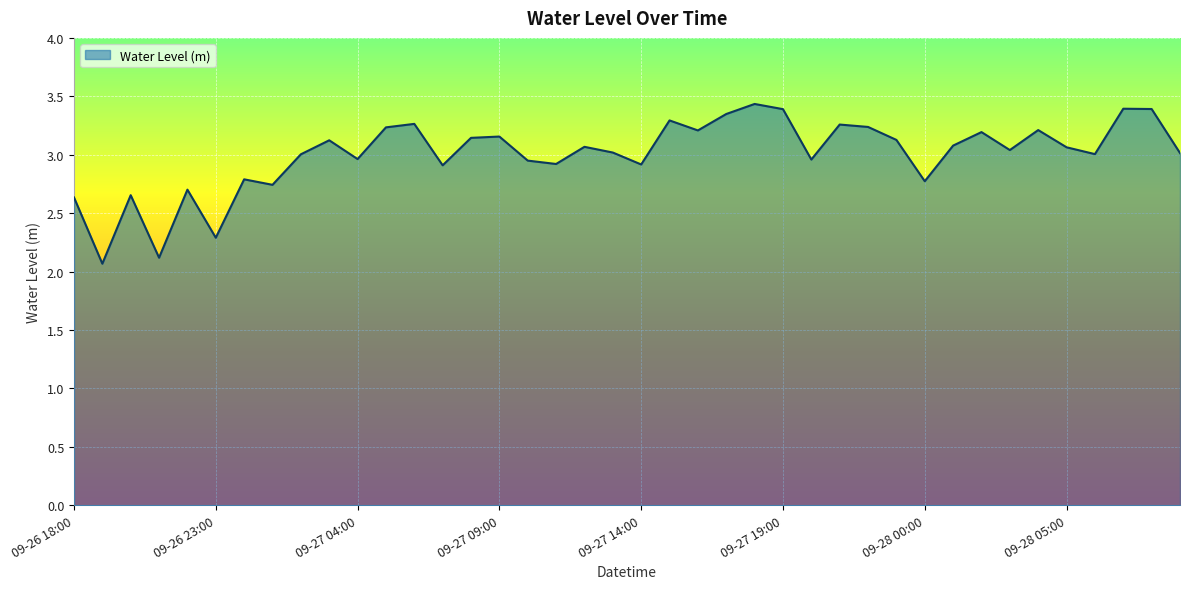

What is the smallest value displayed?

2.1